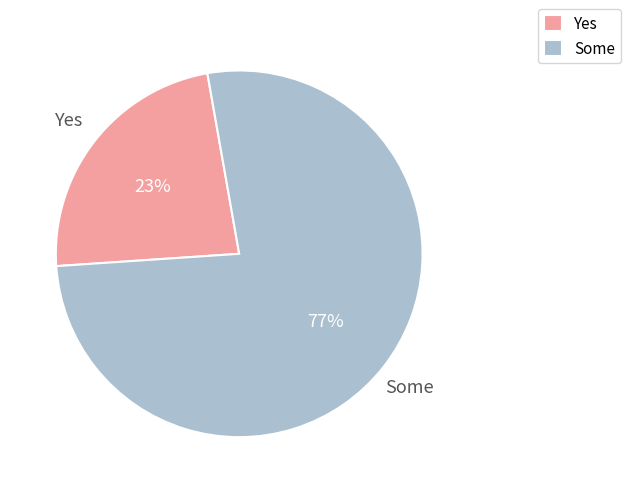

What is the ratio of the value at Some to the value at Yes?

3.3